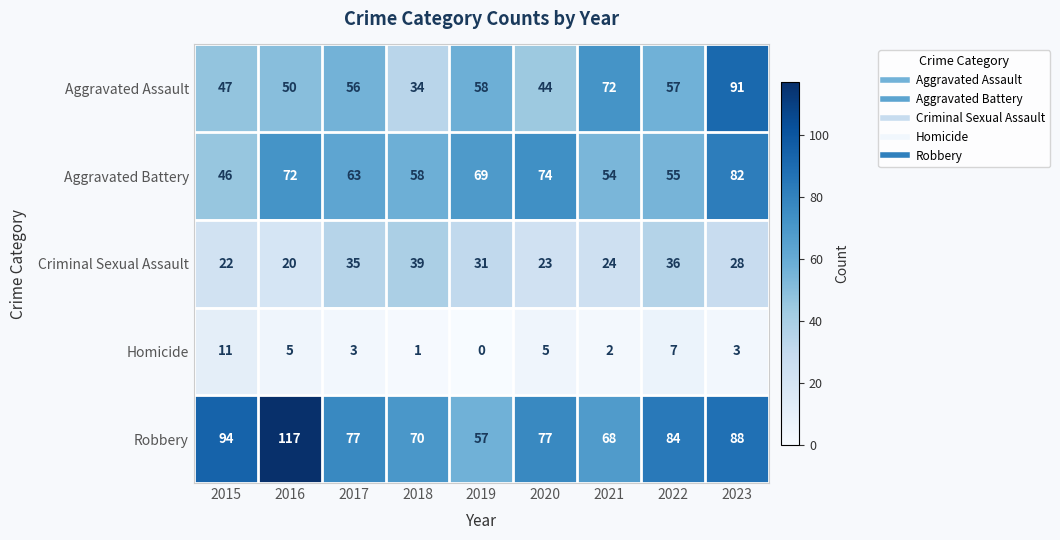

Which series changed the most between 2016 and 2022?

Robbery